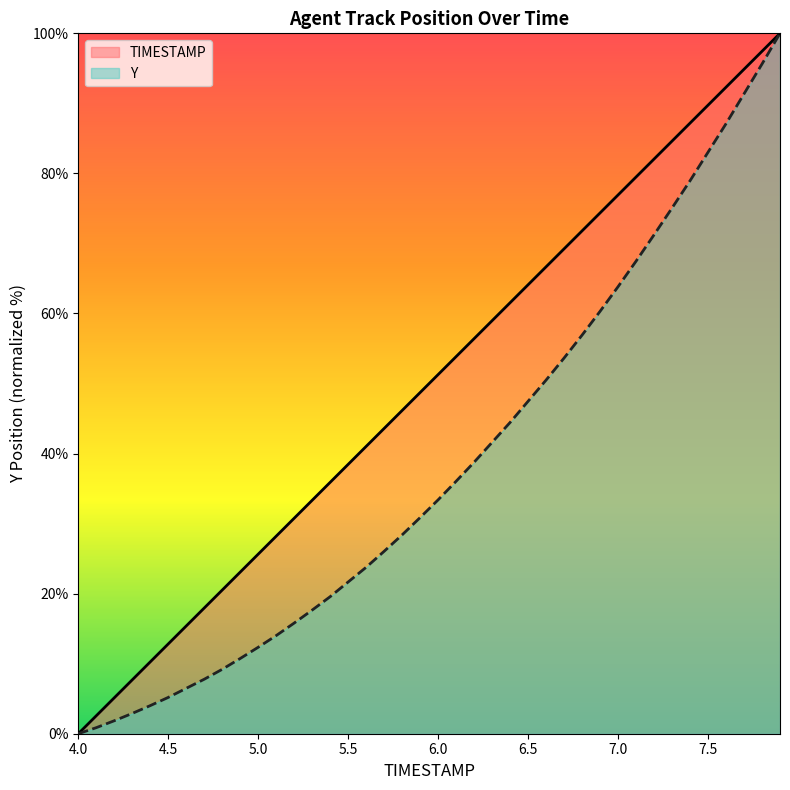

How many categories are shown in the chart?

40